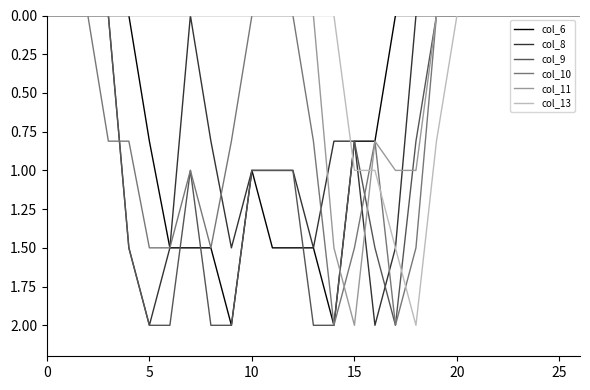

How many col_9 values are between 0 and 2?

27